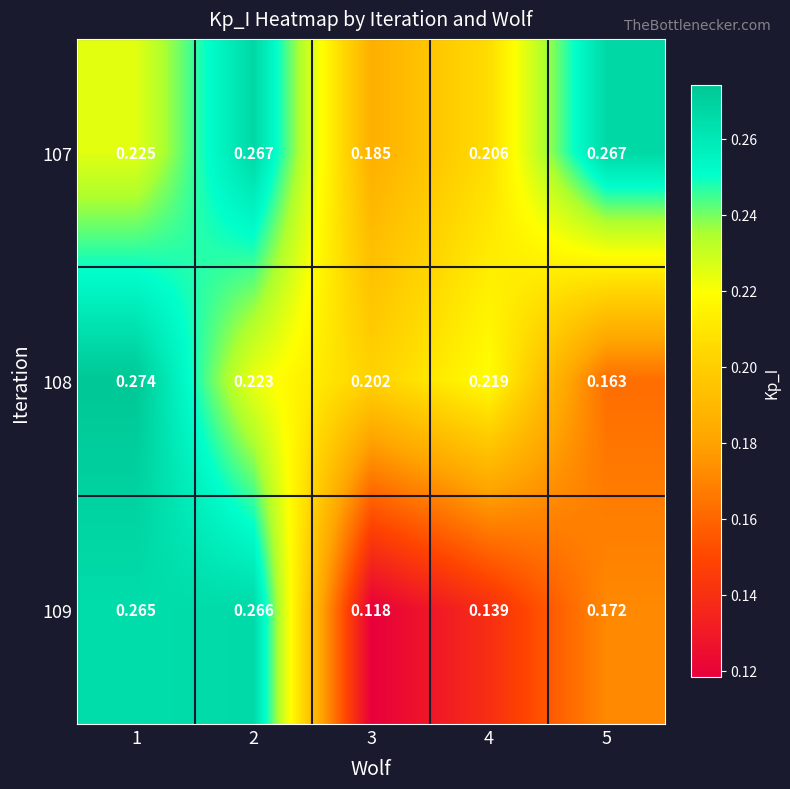

Reading left to right, list all the values displayed in this chart.

107: 1=0.2	2=0.3	3=0.2	4=0.2	5=0.3
108: 1=0.3	2=0.2	3=0.2	4=0.2	5=0.2
109: 1=0.3	2=0.3	3=0.1	4=0.1	5=0.2